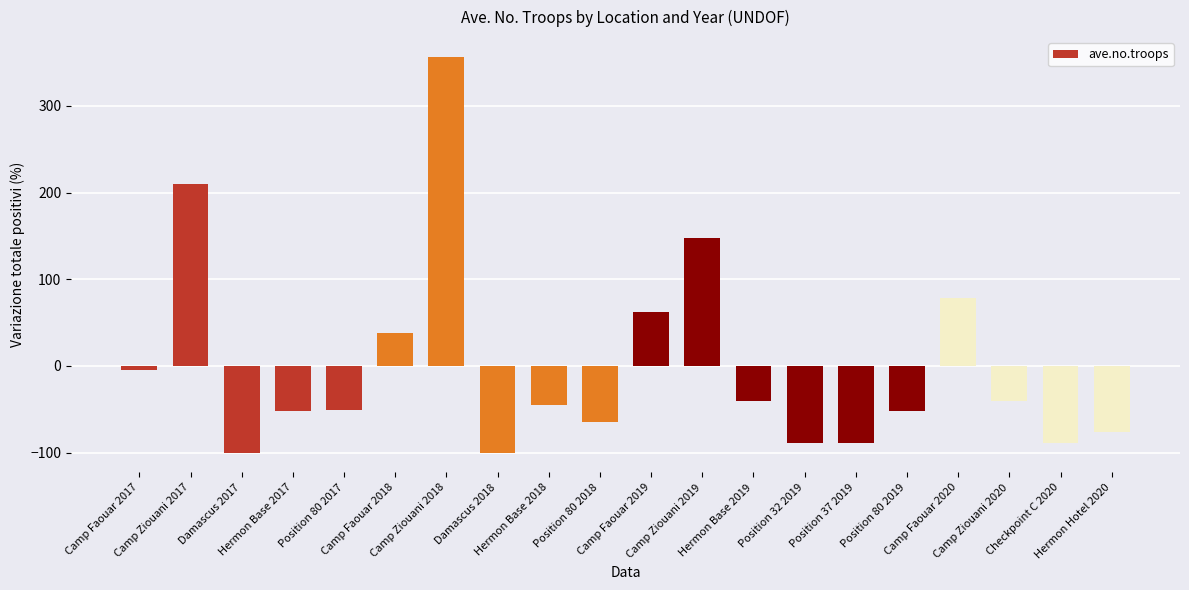

What is the value of the 13th bar from the left?

-40.7